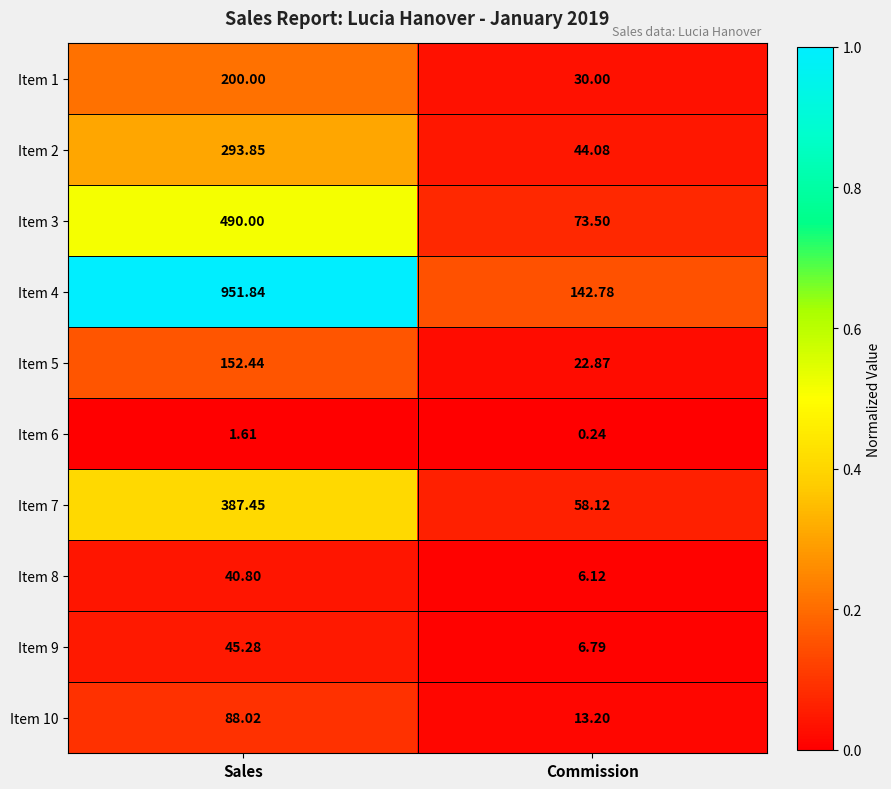

Rank the series at Commission from lowest to highest value.

Item 6, Item 8, Item 9, Item 10, Item 5, Item 1, Item 2, Item 7, Item 3, Item 4